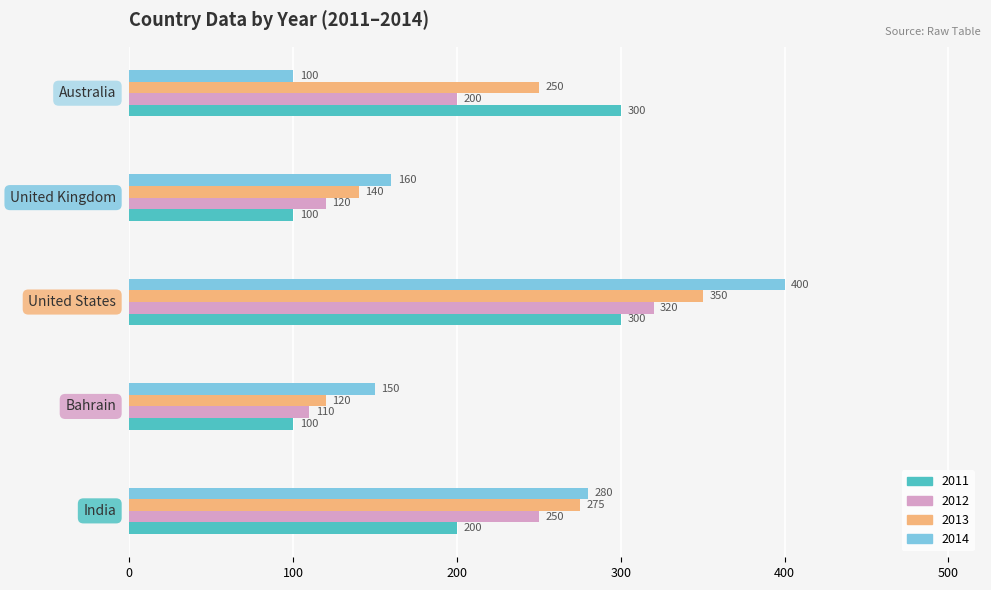

Which series has the widest spread of values?

2014